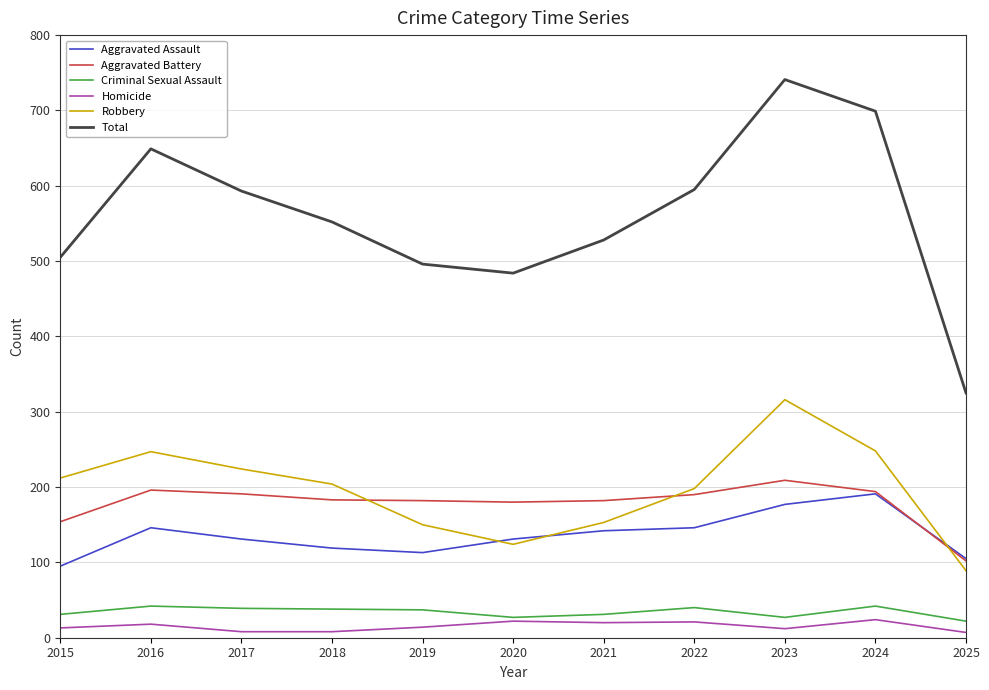

Where does the Robbery series first go above 204?

2015